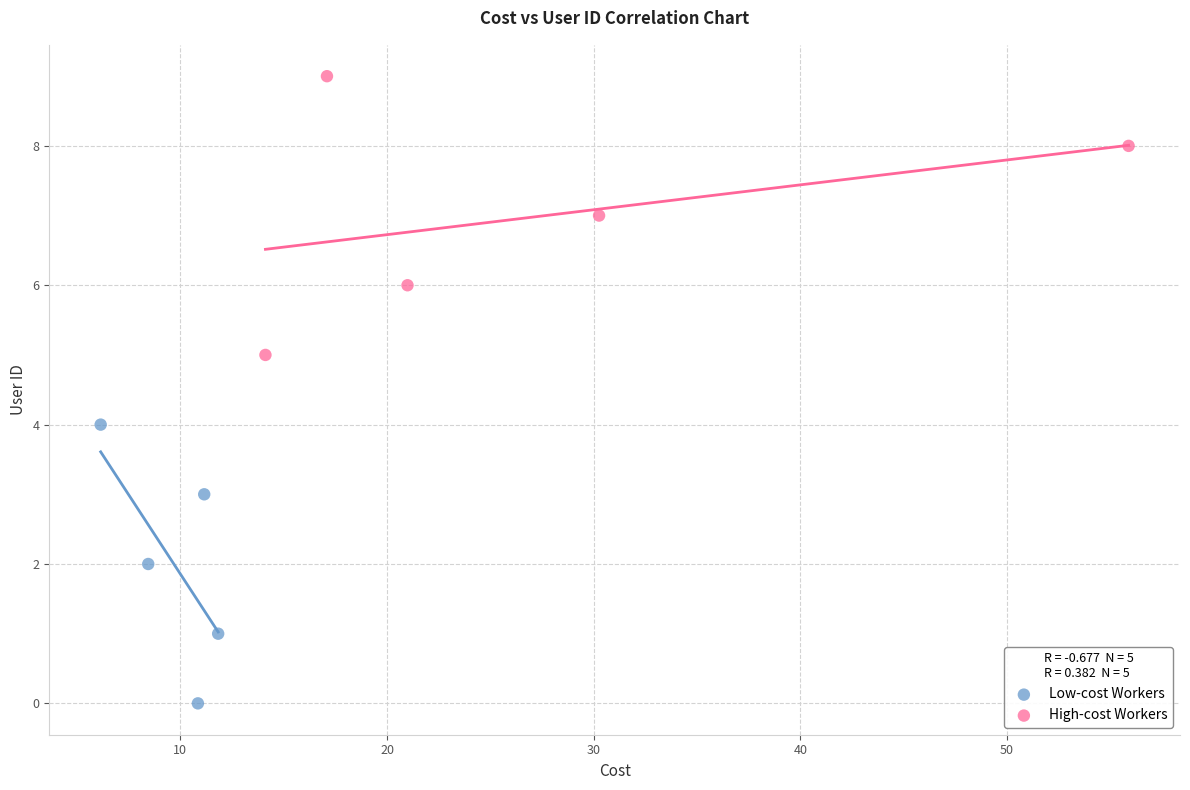

Which series reaches the maximum Y coordinate?

High-cost Workers